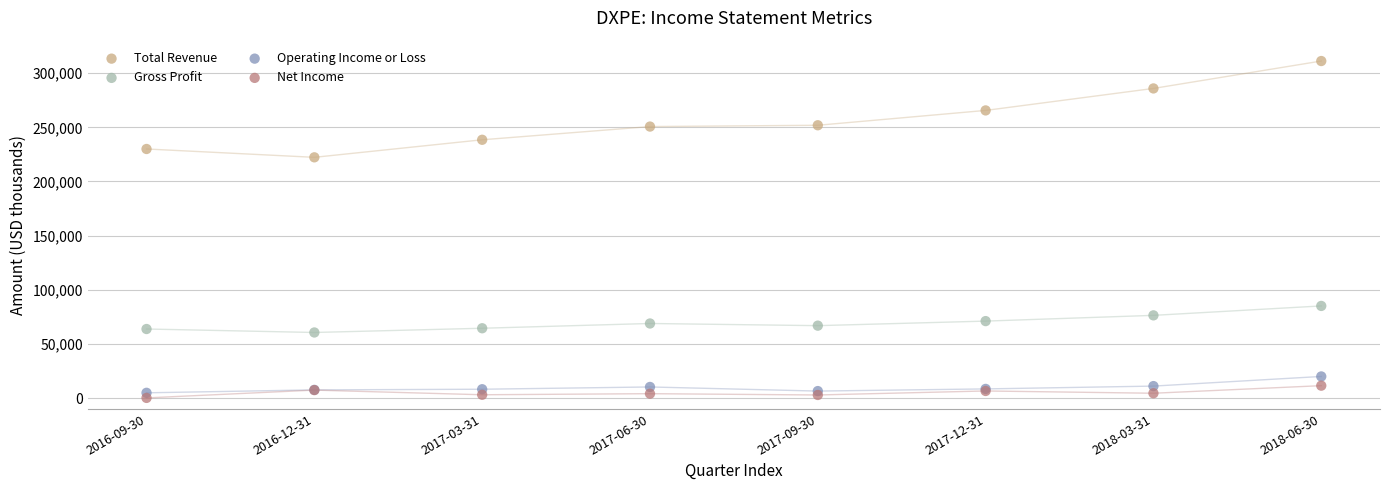

Which series has the widest spread of Y values?

Total Revenue